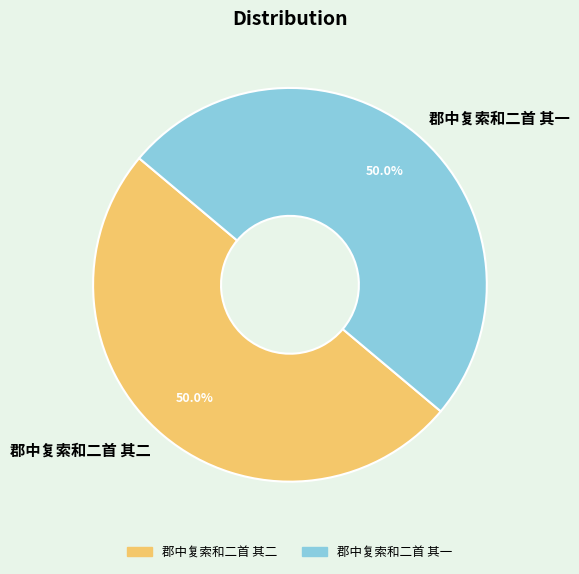

How much of the chart is everything except 郡中复索和二首 其一?

50.0%